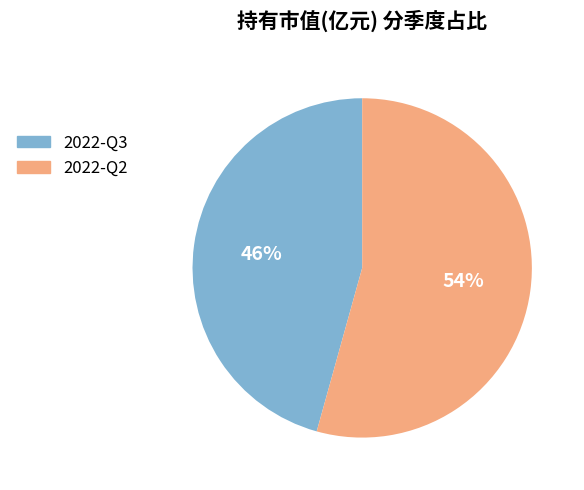

What percentage is the 2022-Q2 slice, to the nearest percent?

54%